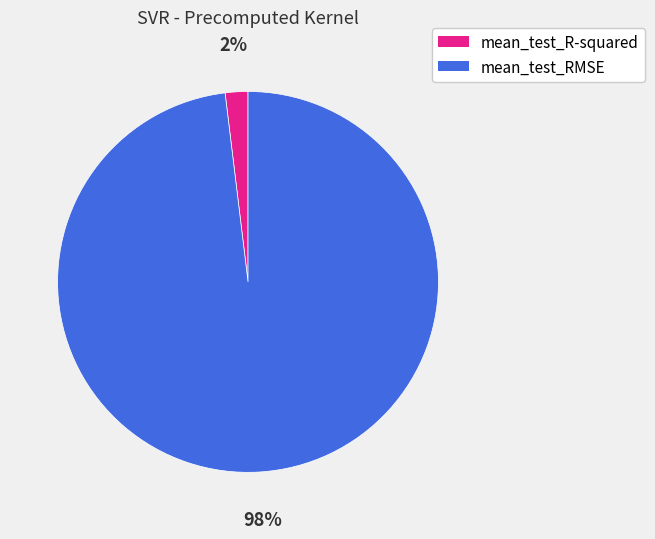

How many slices are in this pie chart?

2